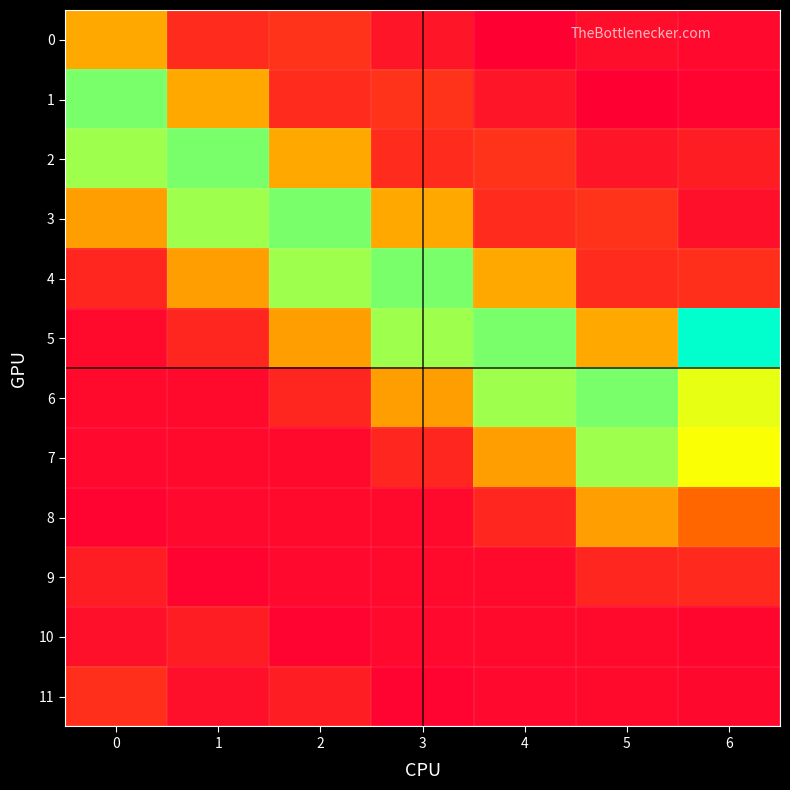

Which label corresponds to the smallest value in the chart?

4